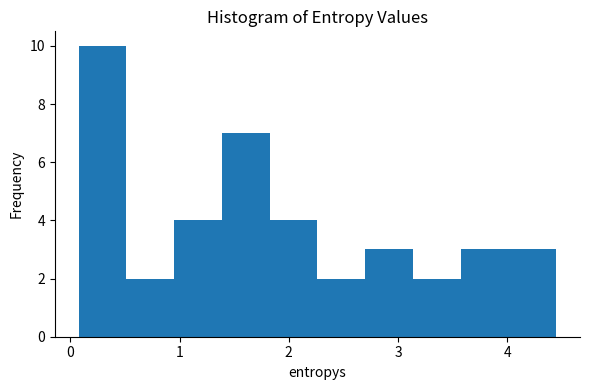

Reading left to right, list every bar in this chart as the range it spans on the x-axis followed by its height. Neither the bar edges nor the heights are printed on the chart, so give them approximately, as read against the axes.

0.1 to 0.5: 10
0.5 to 1.0: 2
1.0 to 1.4: 4
1.4 to 1.8: 7
1.8 to 2.3: 4
2.3 to 2.7: 2
2.7 to 3.1: 3
3.1 to 3.6: 2
3.6 to 4.0: 3
4.0 to 4.4: 3